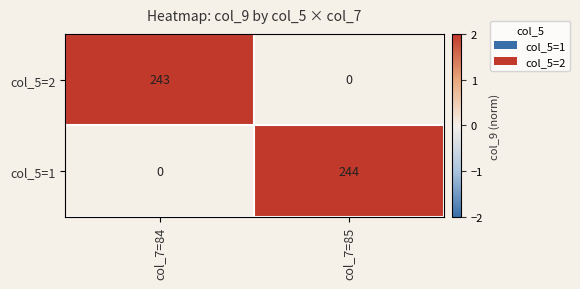

Between col_7=84 and col_7=85, which series saw the biggest shift?

col_5=1